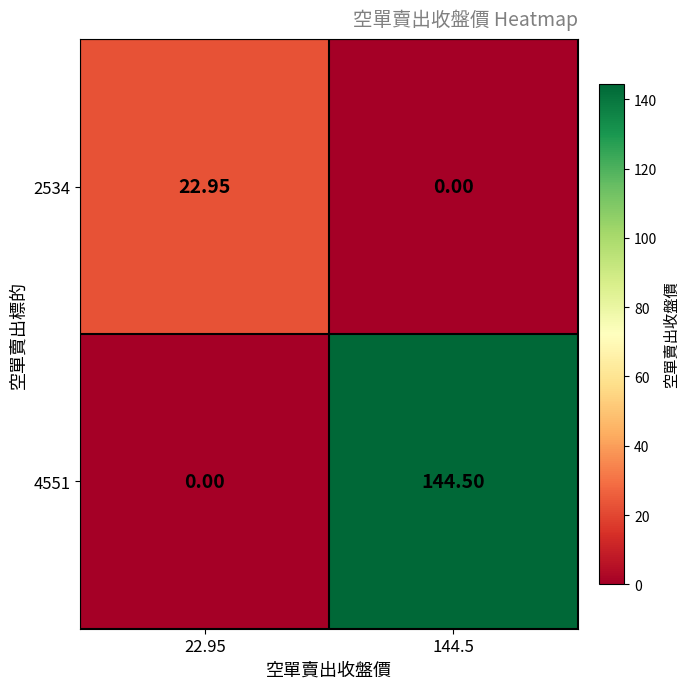

Is the value of 4551 at 144.5 greater than the value of 2534 at 144.5?

Yes